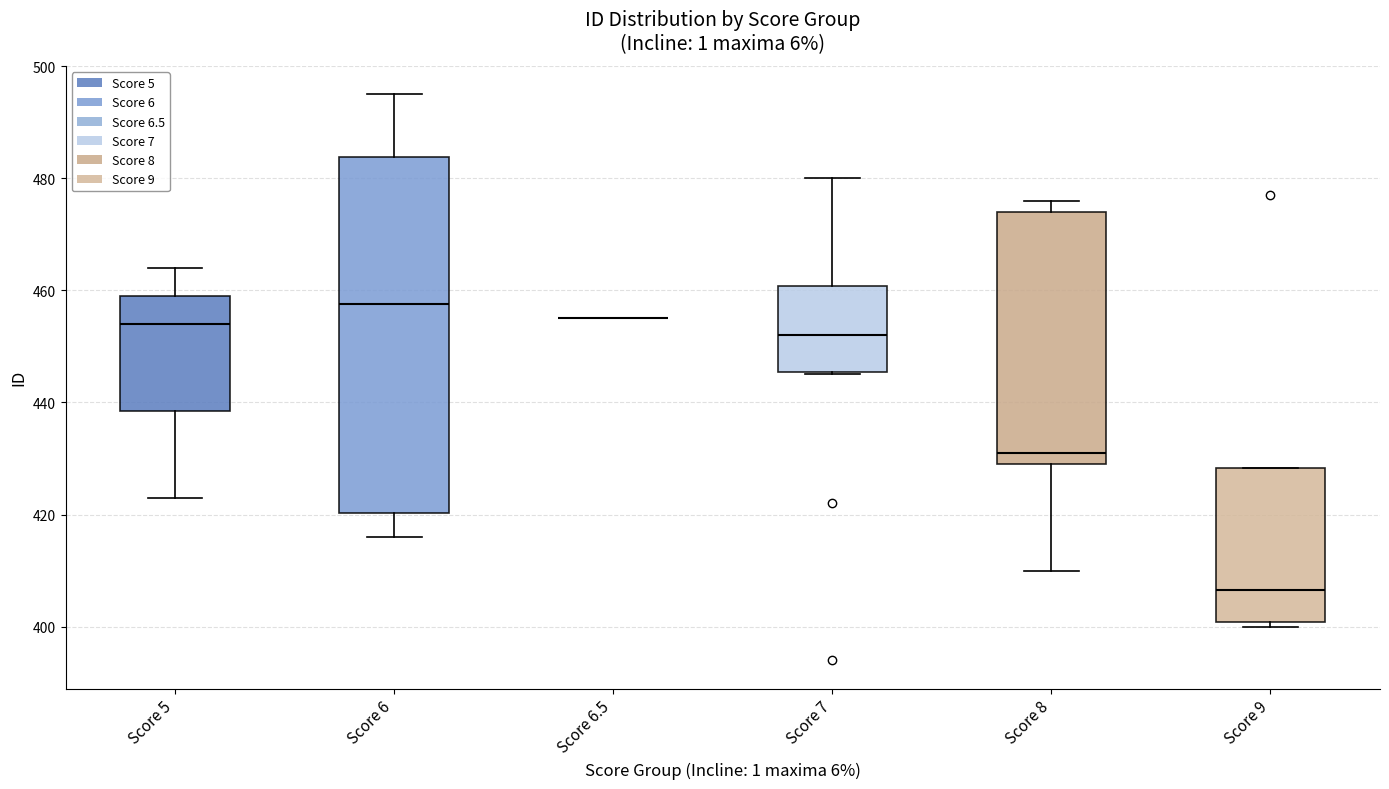

Which box is the tallest, from its lower edge to its upper edge?

Score 6